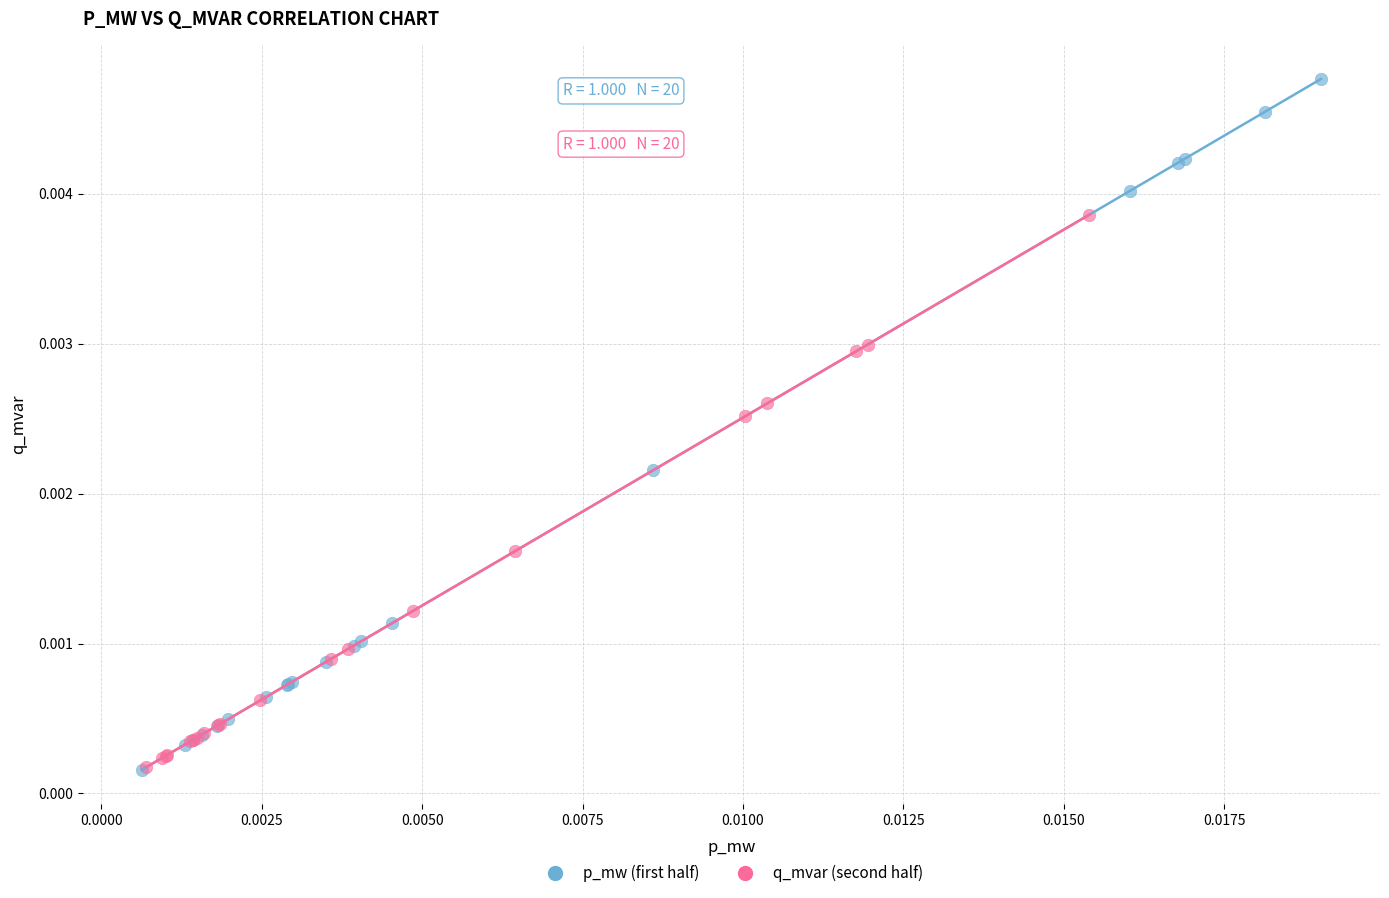

Which series contains the highest Y value?

p_mw (first half)